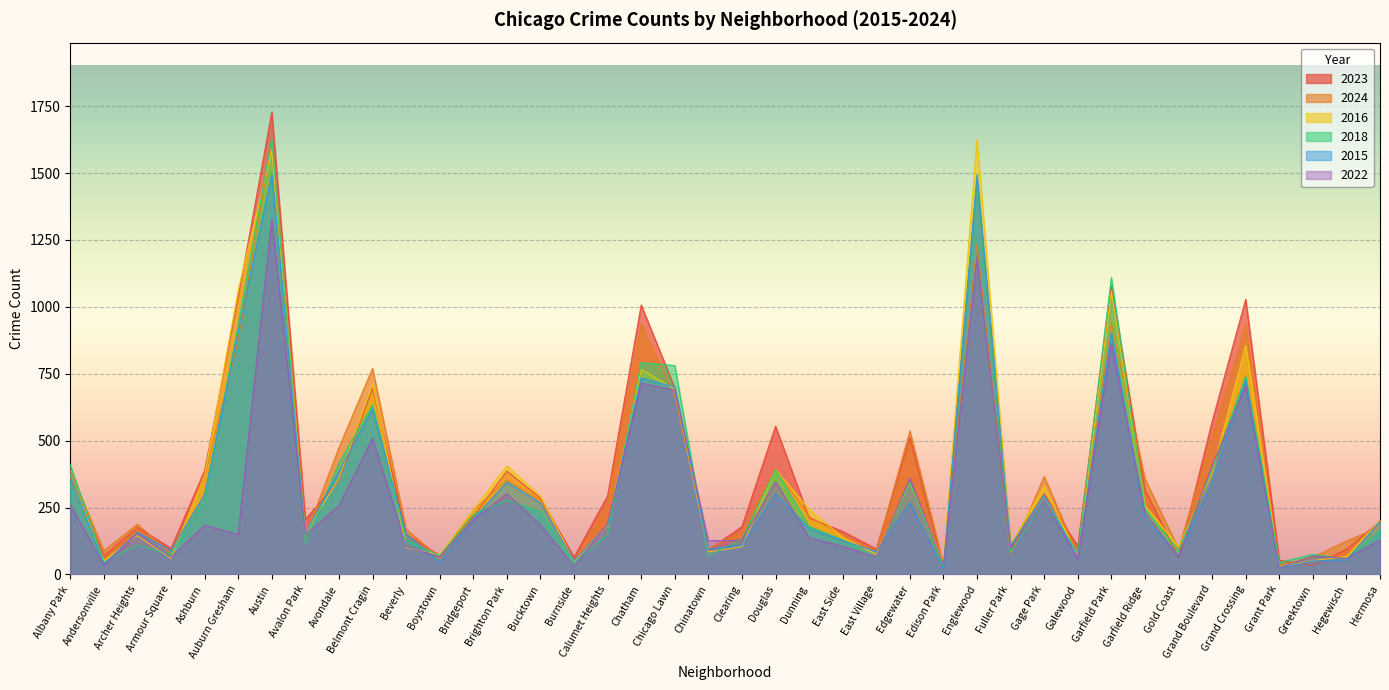

Which category has the lowest value across all series?

Edison Park